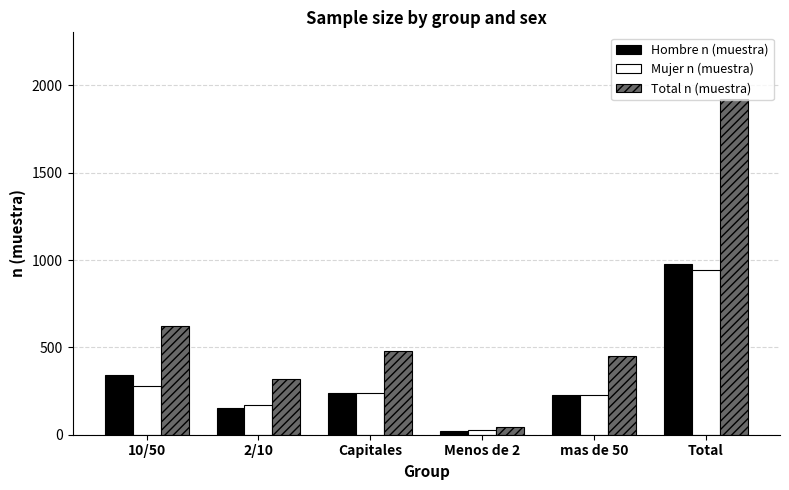

The value of Mujer n (muestra) at Capitales is 240. True or false?

True